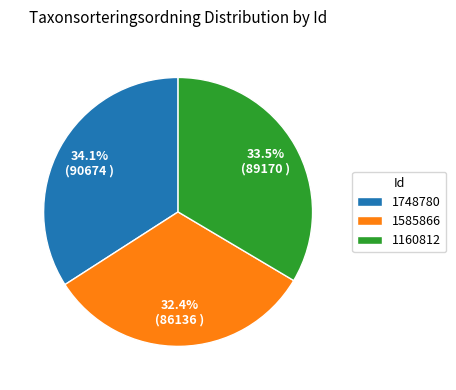

Do 1748780 and 1585866 together represent more than half of the pie?

Yes